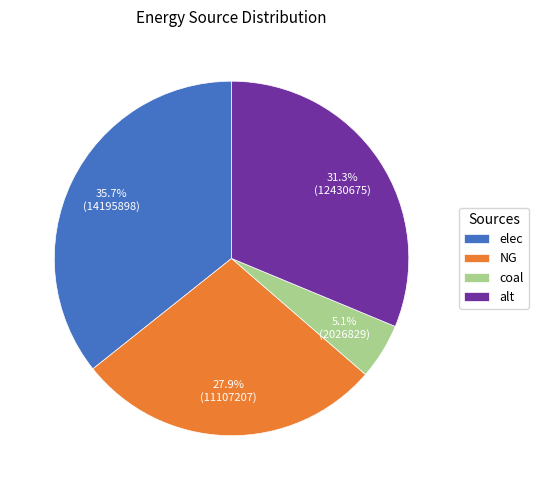

To the nearest percent, what portion does NG represent?

28%